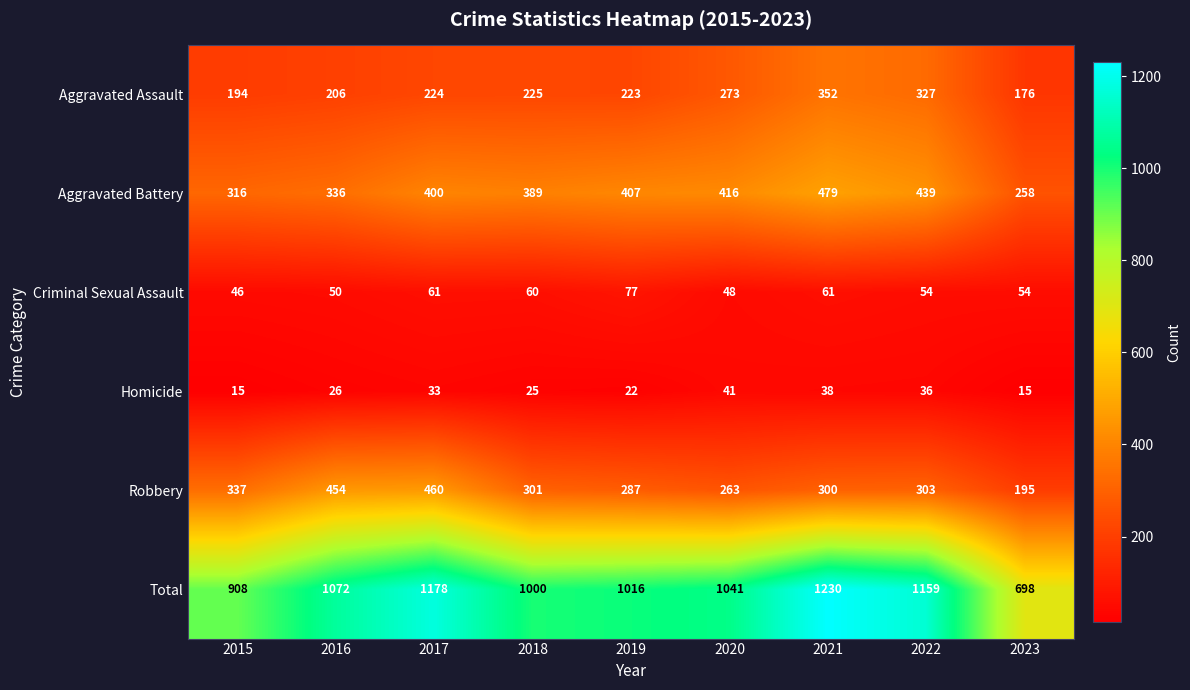

At 2021, list the series in order from smallest to largest.

Homicide, Criminal Sexual Assault, Robbery, Aggravated Assault, Aggravated Battery, Total